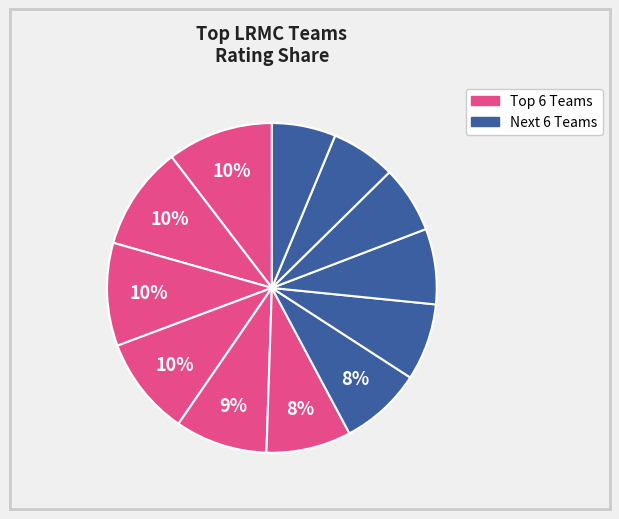

How many segments does this pie chart have?

12